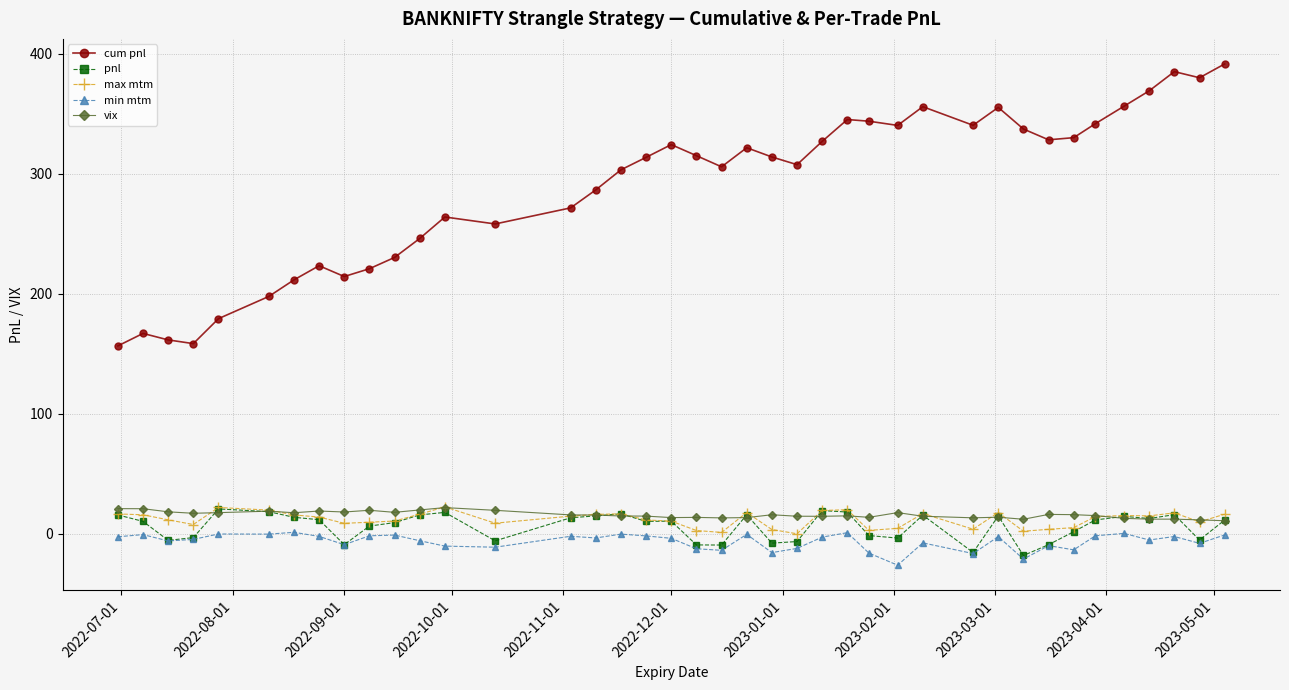

What is the difference between the maximum and minimum values in the max mtm series?

22.4